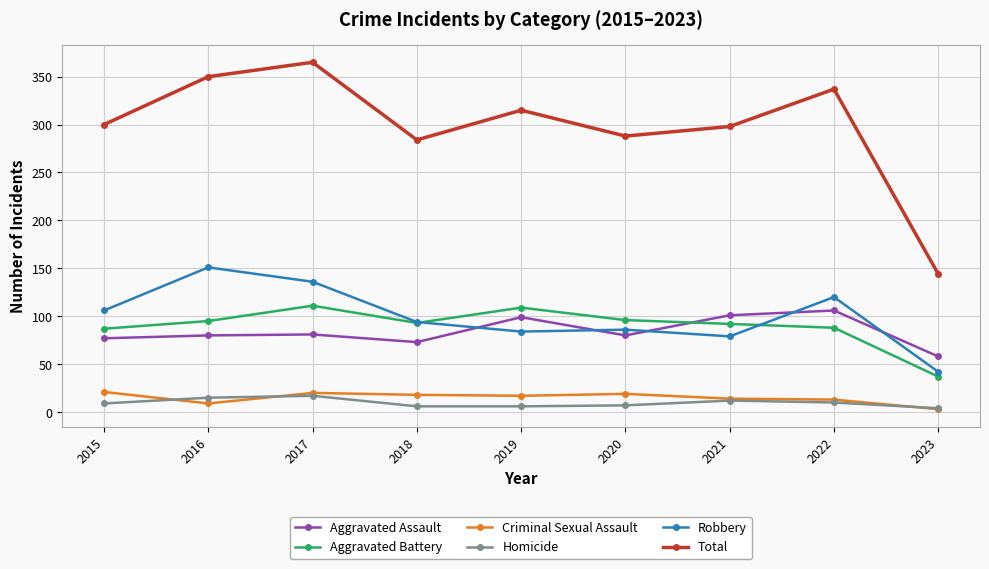

At which category is the sum across all series the highest?

2017